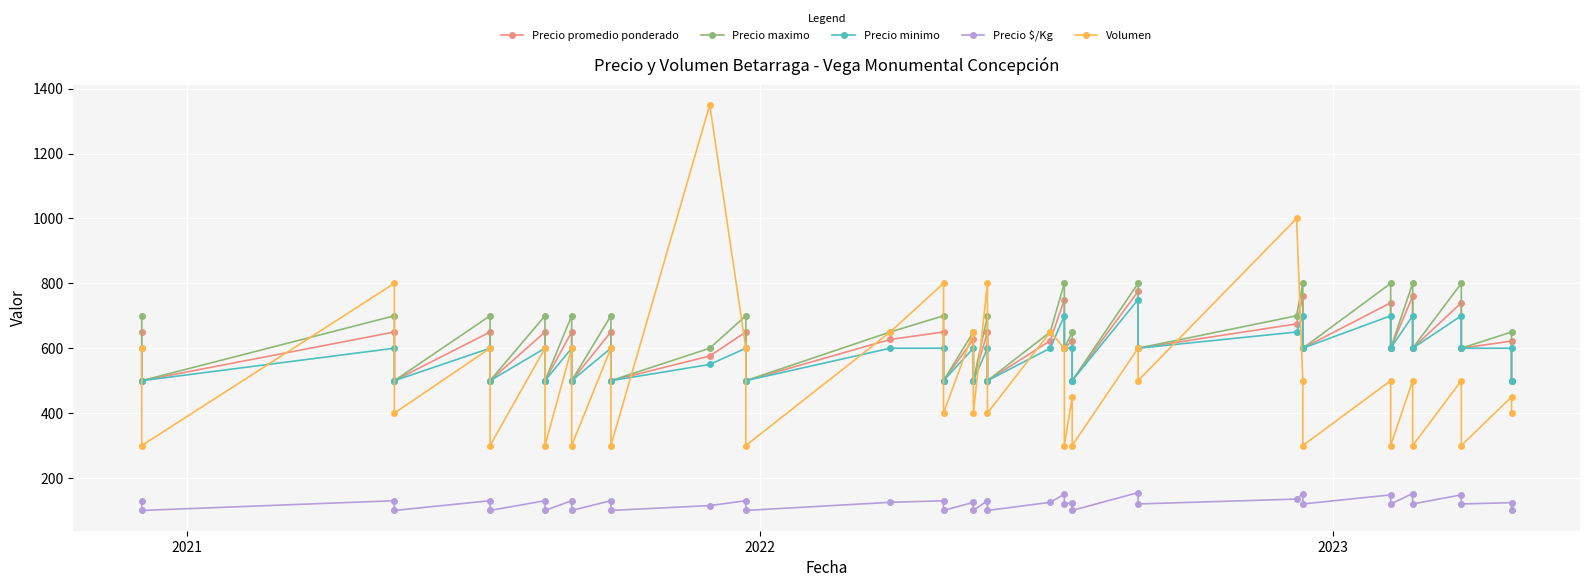

How many data points in Precio promedio ponderado are above 622?

19